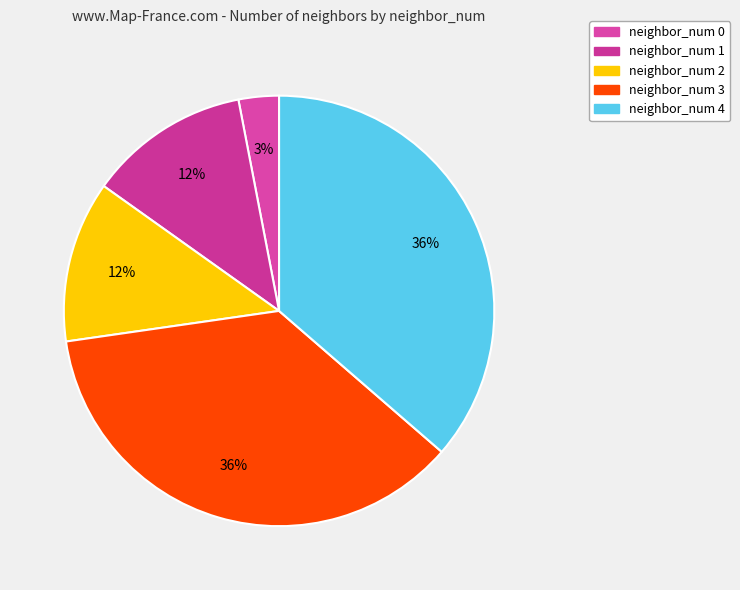

Rank the categories by value from highest to lowest.

neighbor_num 3, neighbor_num 4, neighbor_num 1, neighbor_num 2, neighbor_num 0